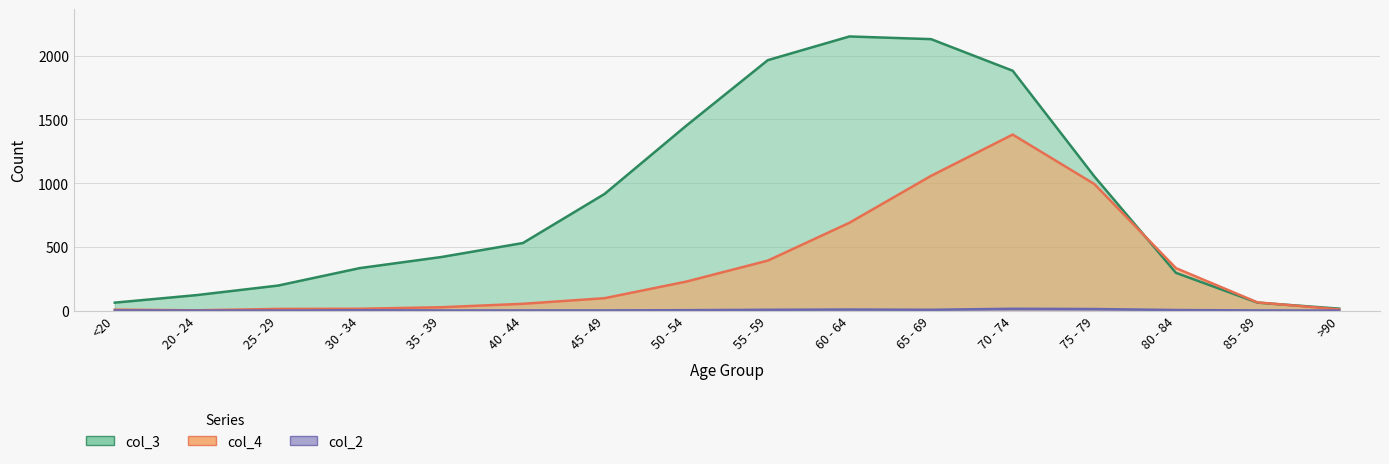

Which label corresponds to the smallest value in the chart?

20 - 24